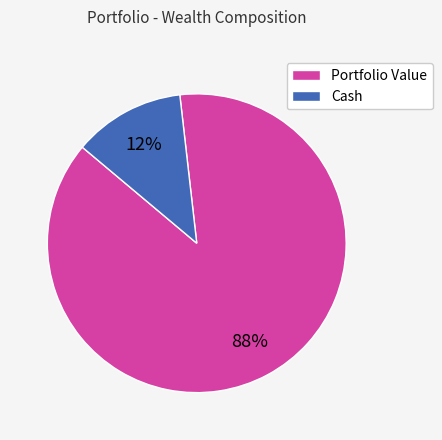

Rank the categories by value from lowest to highest.

Cash, Portfolio Value